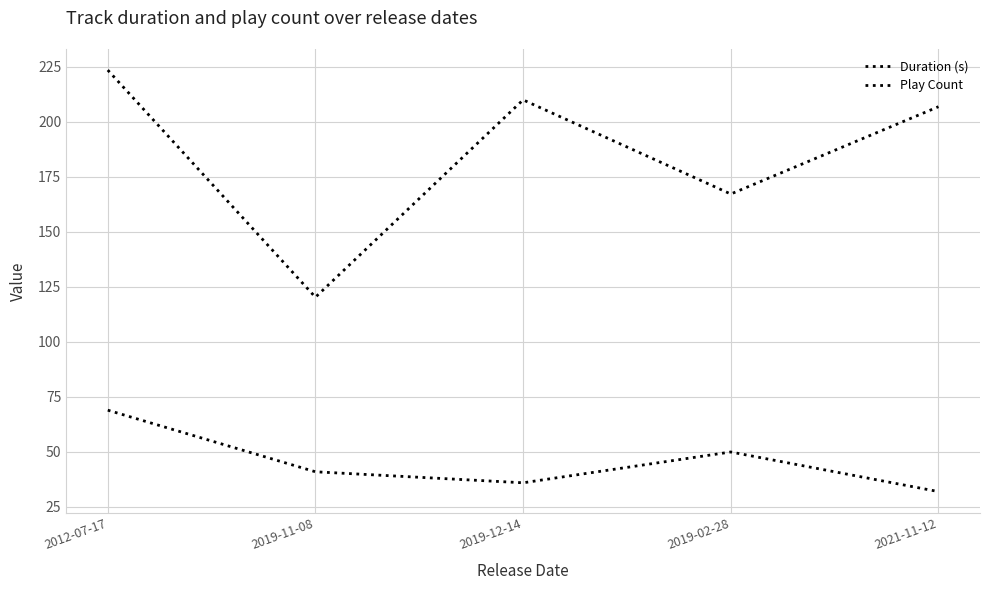

What is the average value of the Play Count series?

45.6